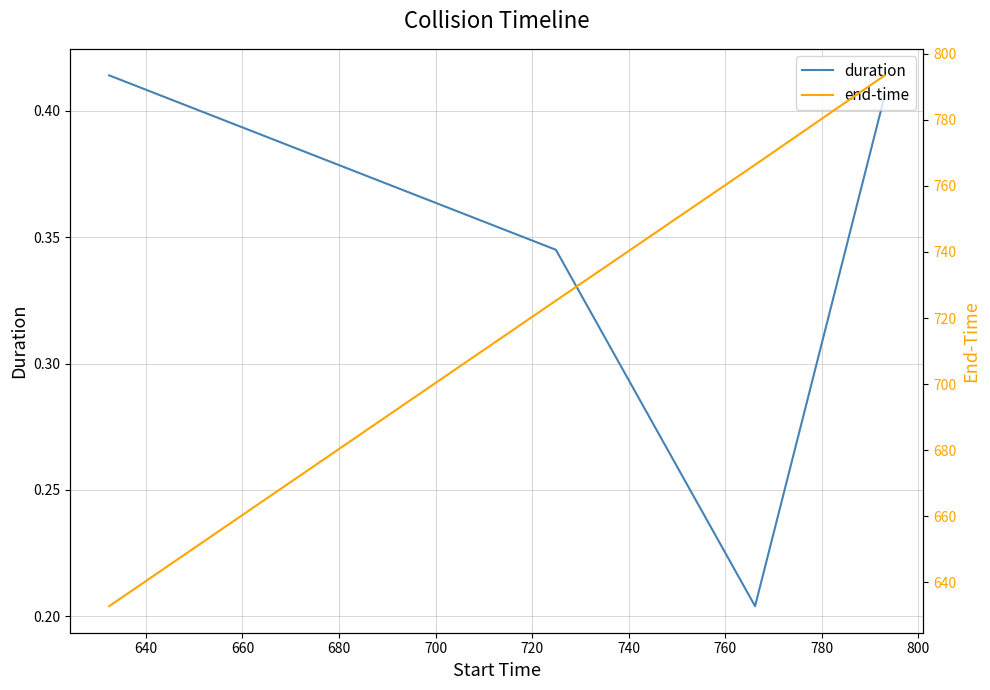

At how many categories does at least one series exceed 387?

4